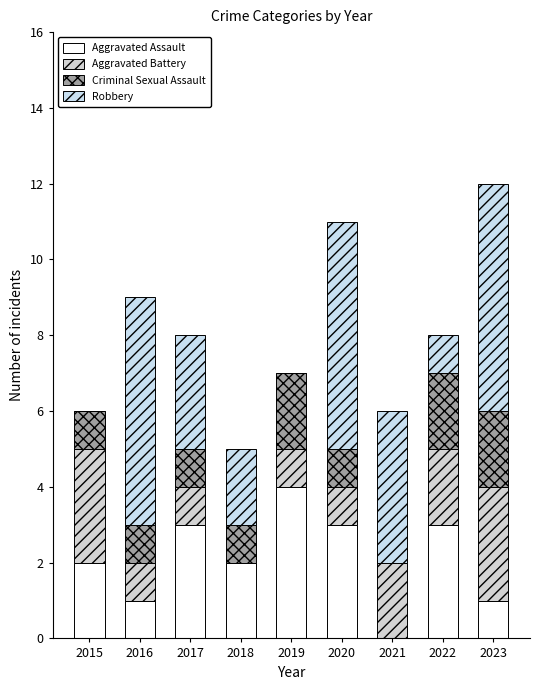

Are the bars grouped side by side (vs. stacked)?

No